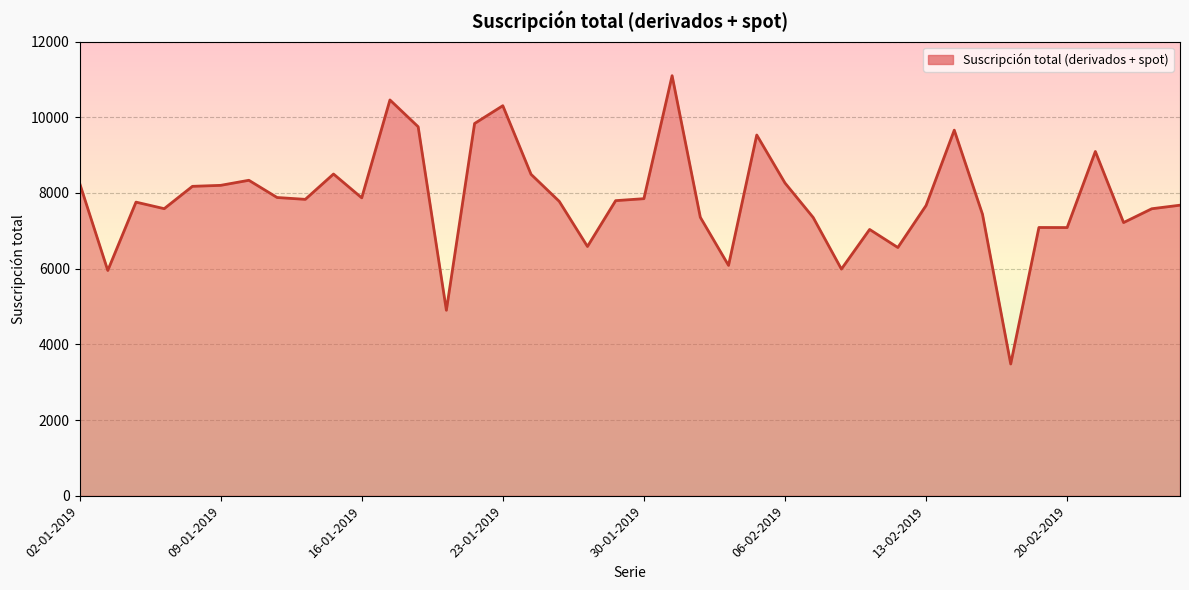

What is the smallest value displayed?

3483